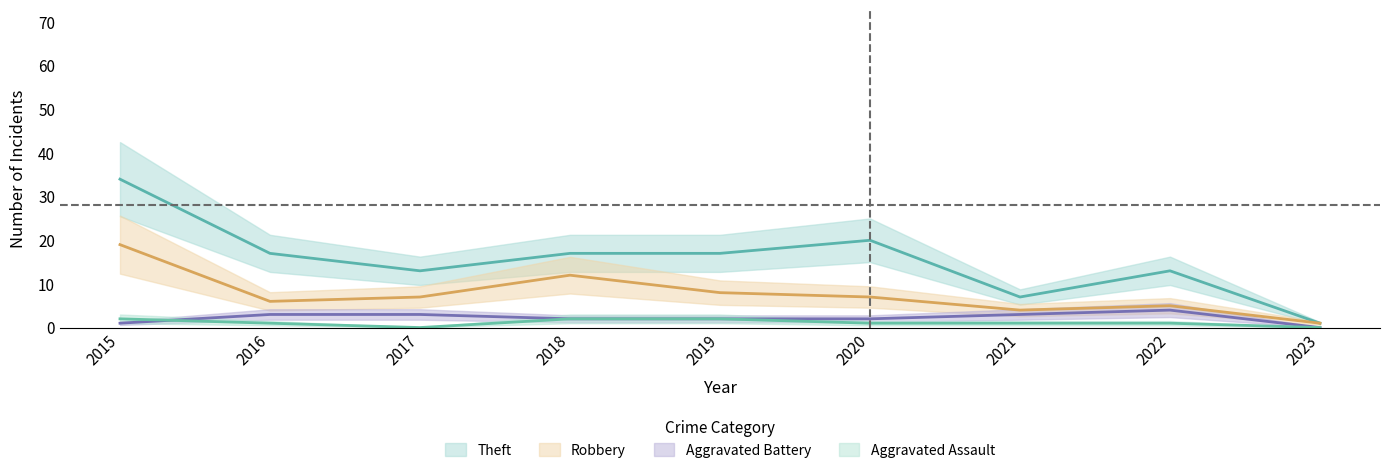

True or false: Aggravated Assault and Robbery cross at least once.

False